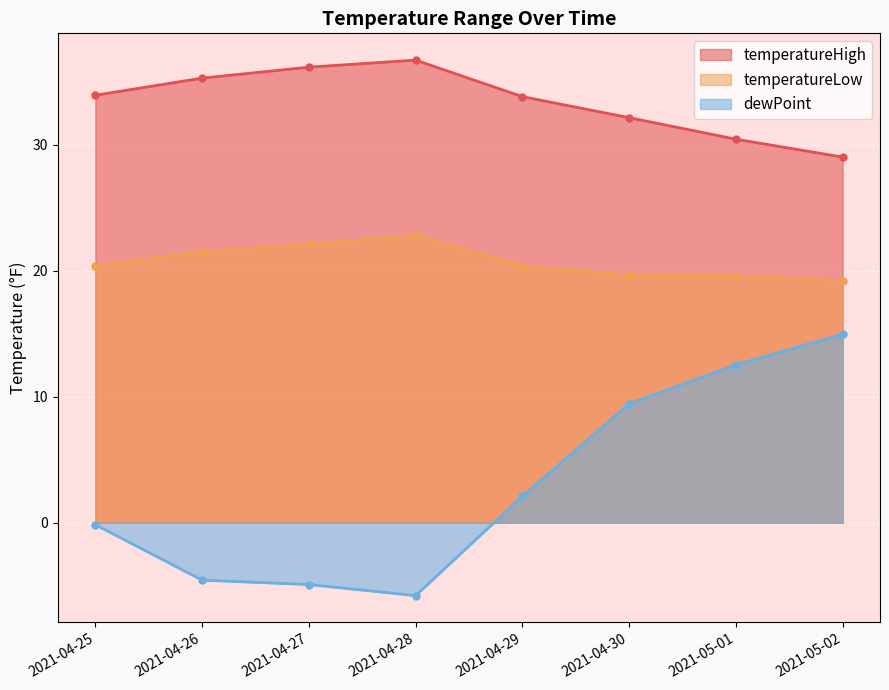

Is it true that temperatureLow equals 19.2 at 2021-05-02?

True